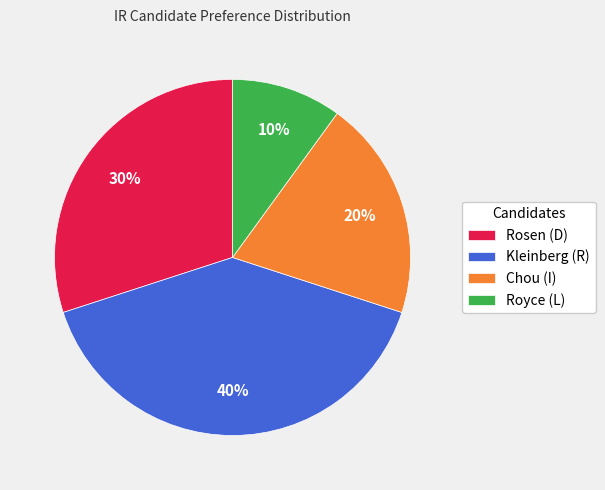

Is it true that Rosen (D) is 40% of the pie?

False